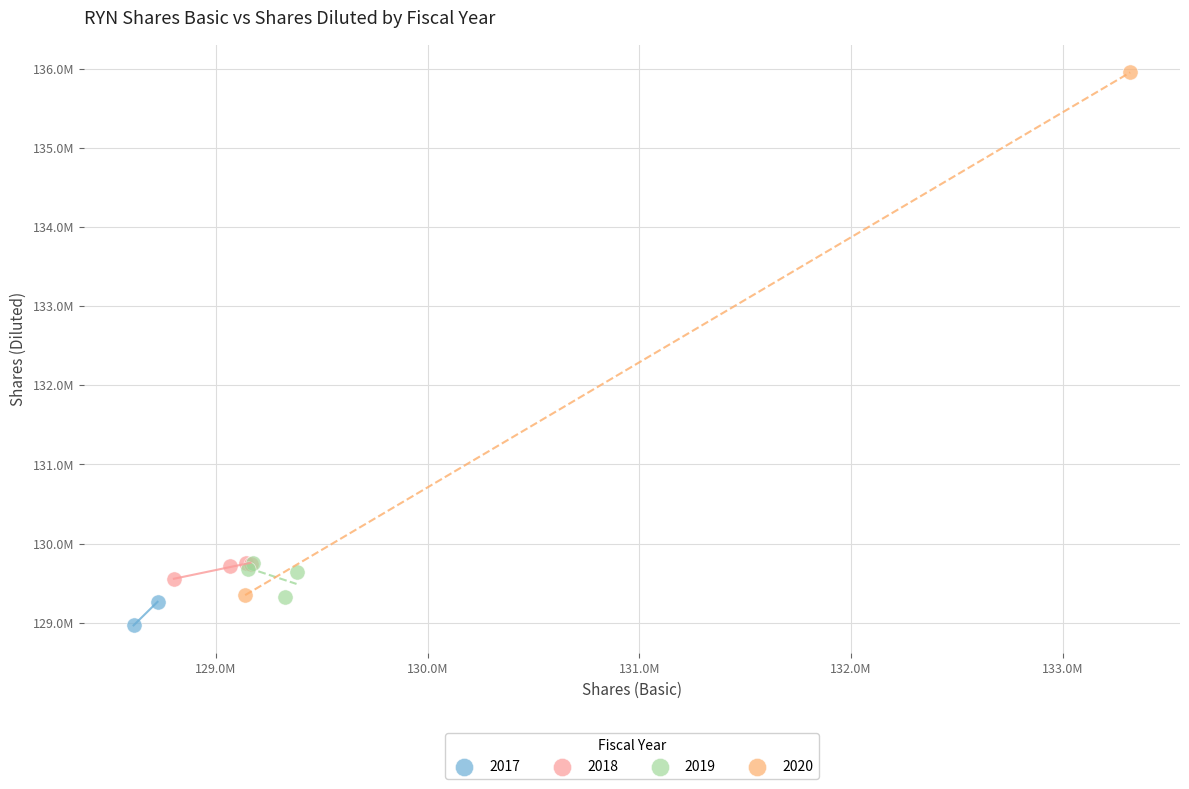

What are all the series names shown in the legend?

2017, 2018, 2019, 2020